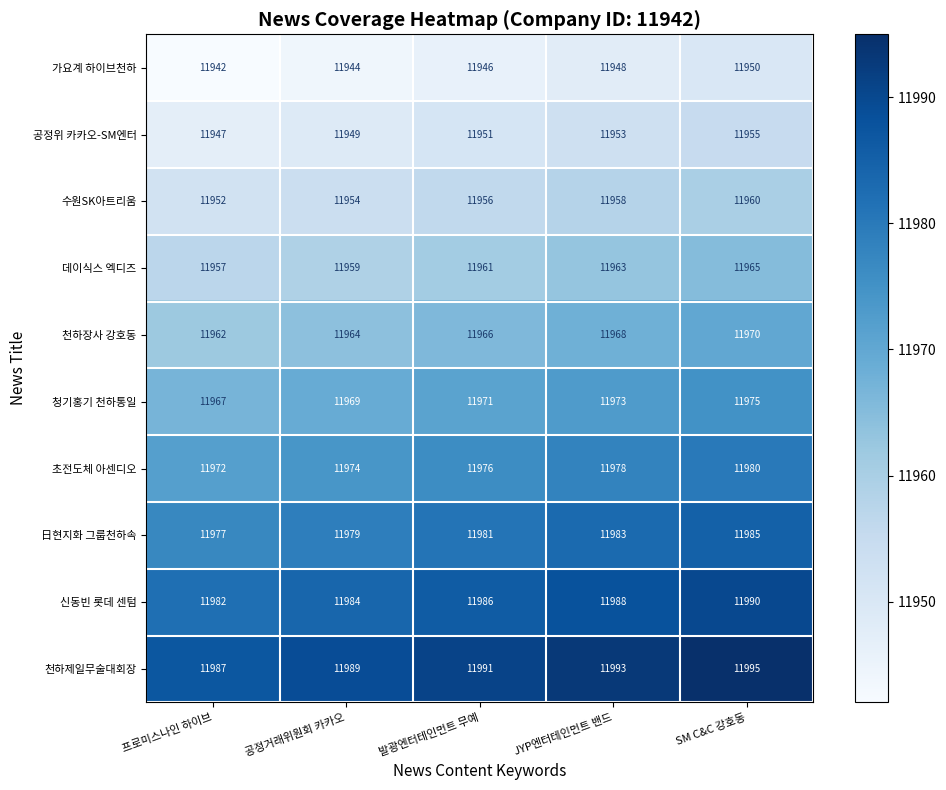

How many distinct data groups are displayed?

10